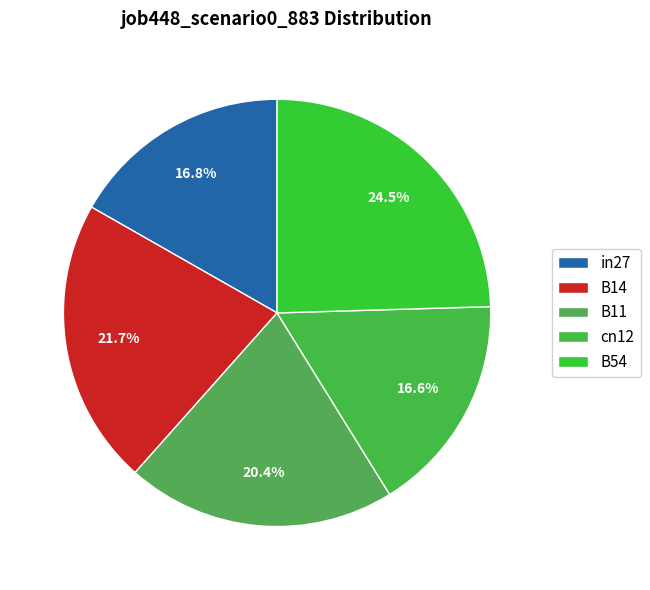

The B54 slice represents 25% of the pie. True or false?

True